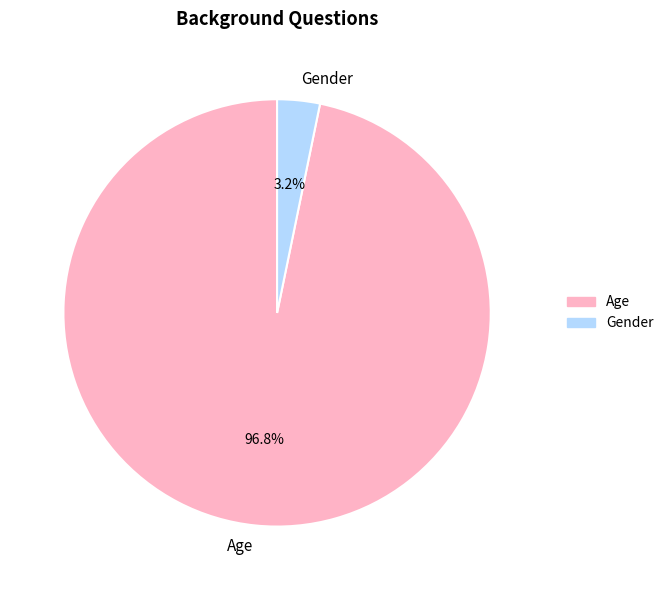

How many segments does this pie chart have?

2